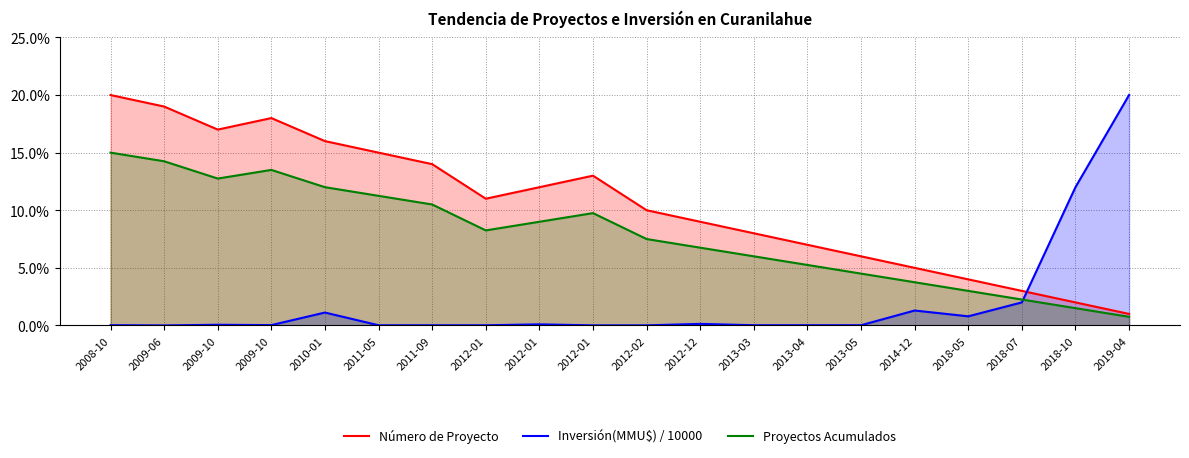

True or false: Número de Proyecto has more than 0 interior local peaks.

True